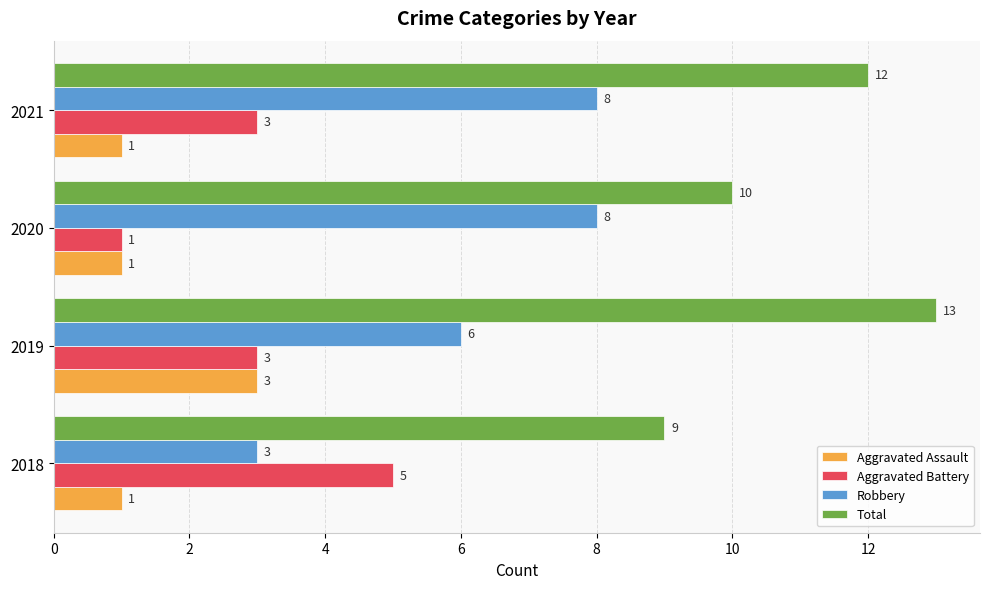

The value of Total at 2020 is 3. True or false?

False